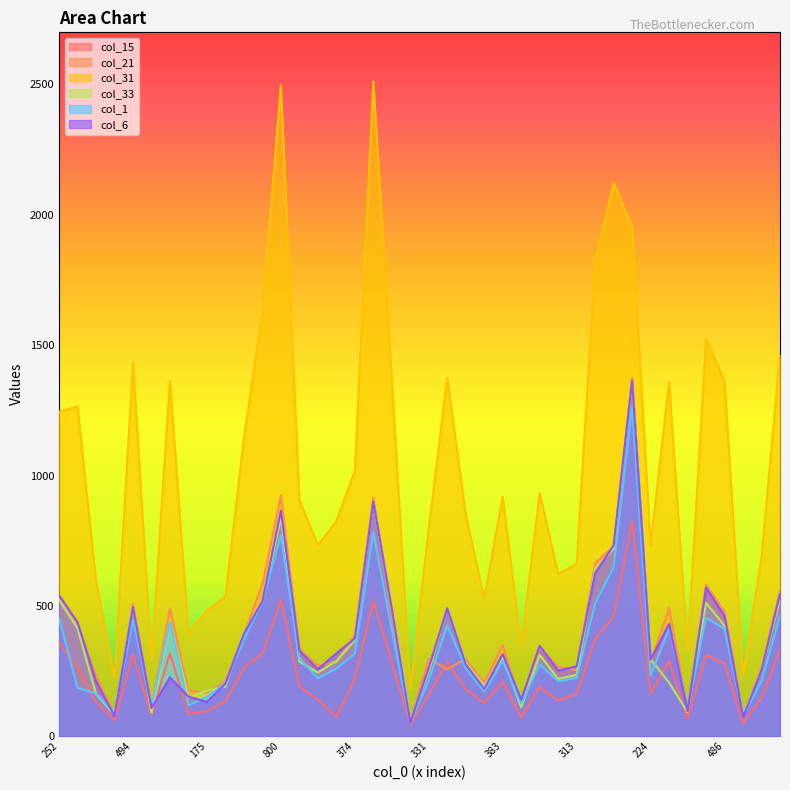

What is the sum of the col_6 values at 553 and 386?

865